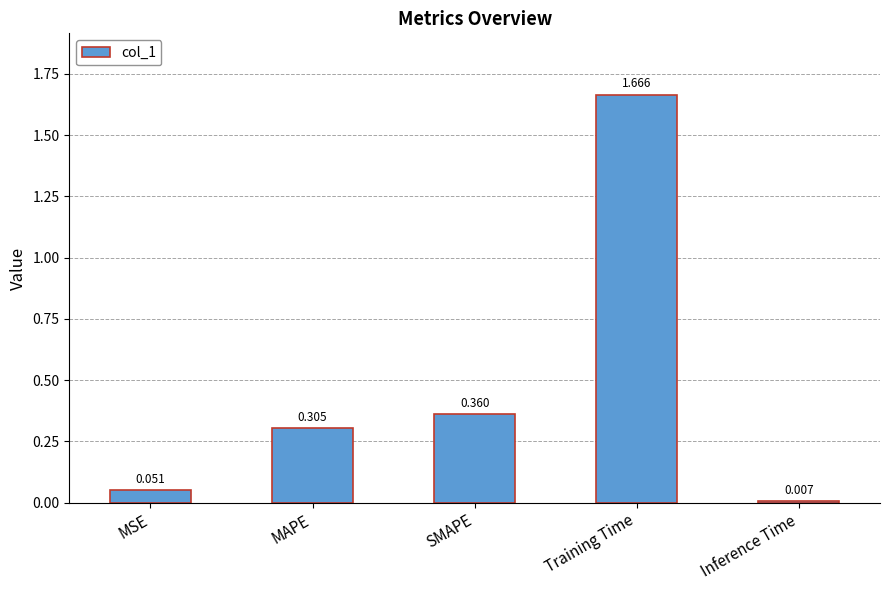

Does the chart contain any negative values?

No